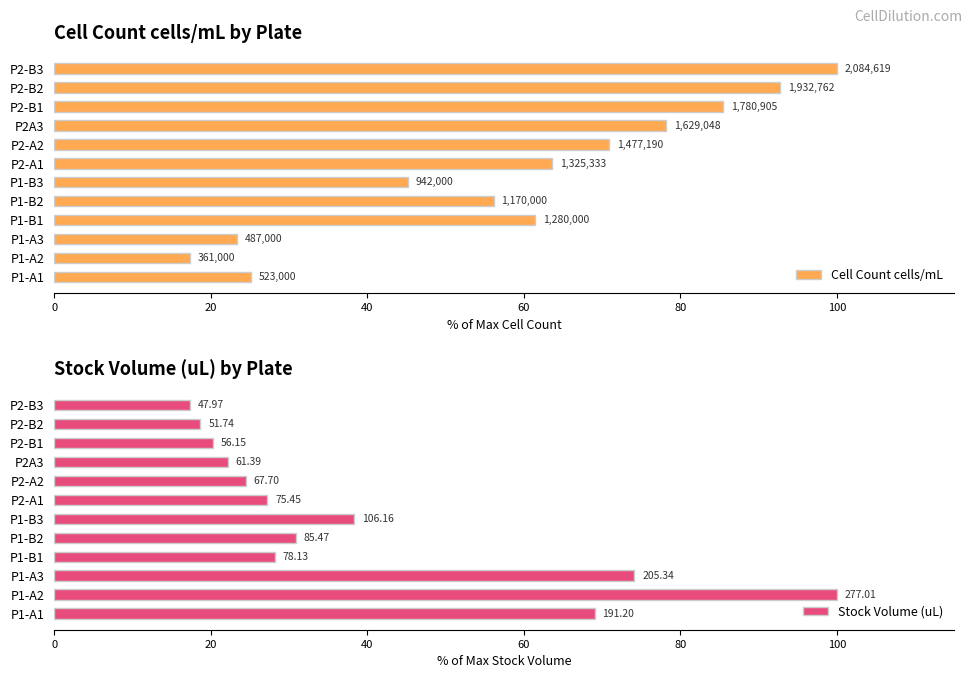

List the series in order of their overall mean, lowest first.

Stock Volume (uL), Cell Count cells/mL